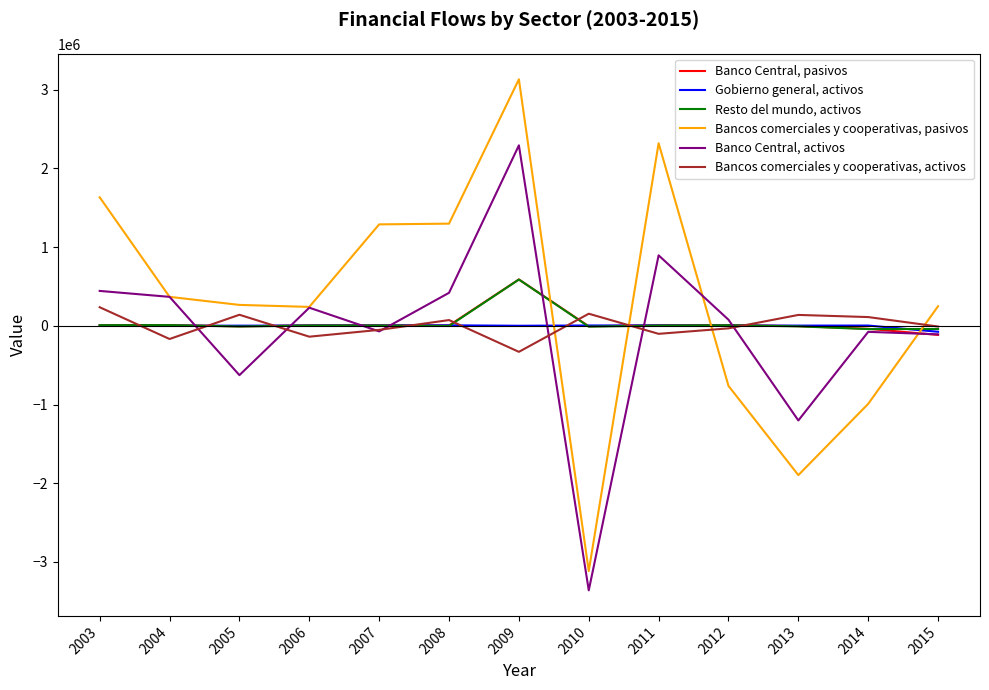

The value of Banco Central, activos at 2011 is 1410240. True or false?

False